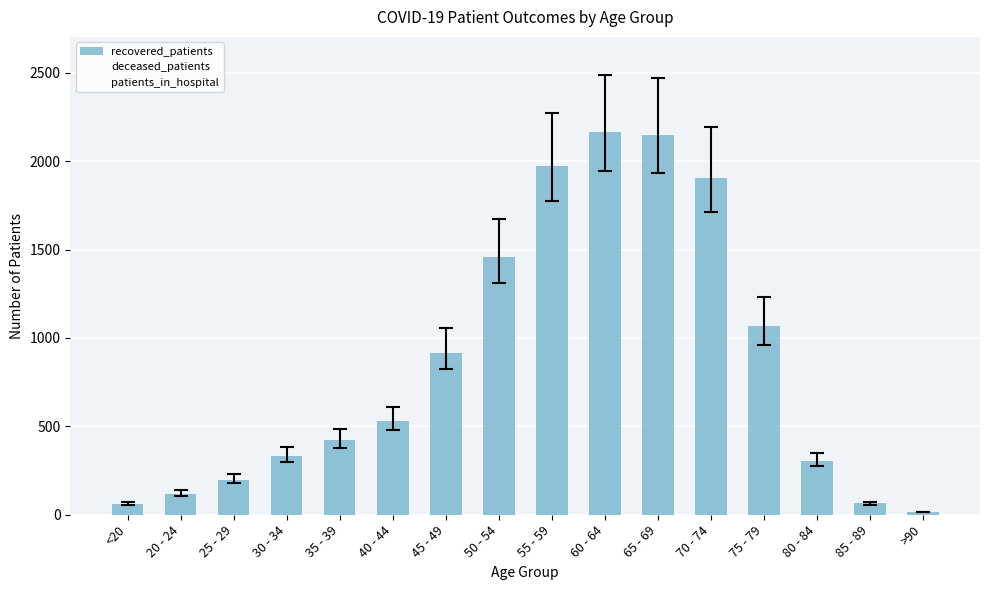

Reading left to right, what are all the values shown in this chart?

recovered_patients: 62	120	198	334	421	531	917	1455	1974	2162	2146	1905	1069	306	64	15
deceased_patients: 8	2	13	14	27	53	98	229	395	693	1067	1390	1000	338	69	9
patients_in_hospital: 1	2	0	2	3	1	3	9	7	11	12	16	14	9	6	1